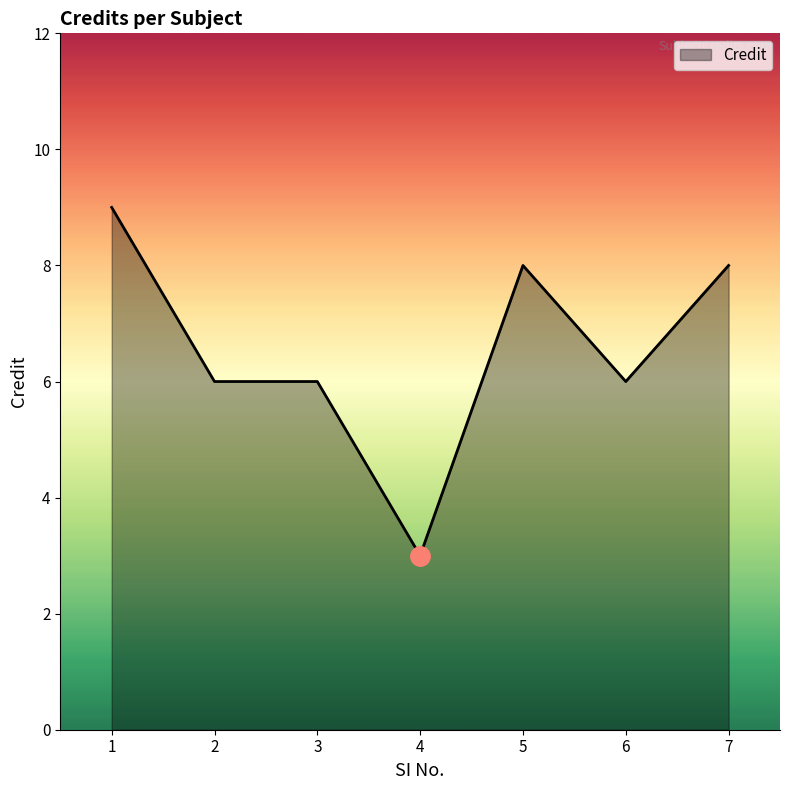

What is the difference between the second highest and second lowest values?

2